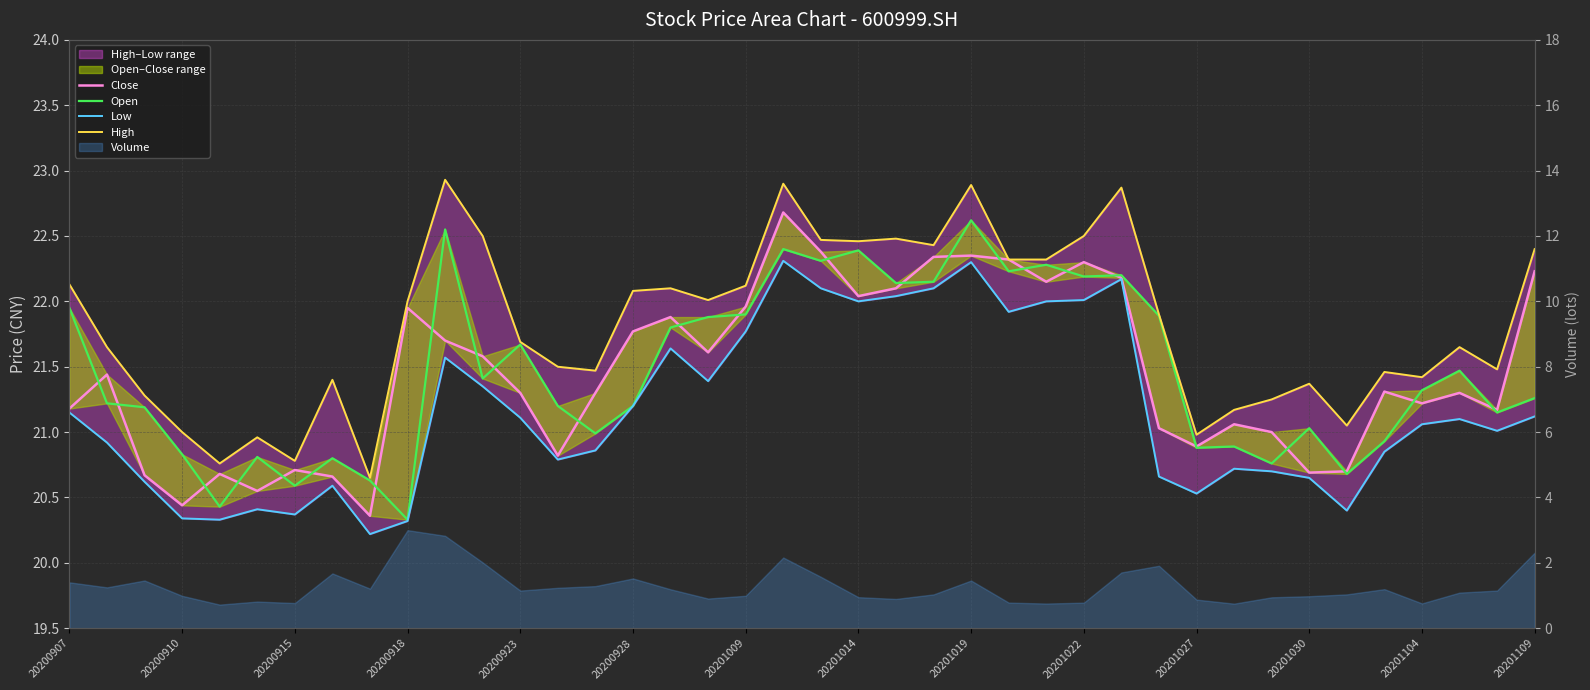

How many categories are shown in the chart?

40